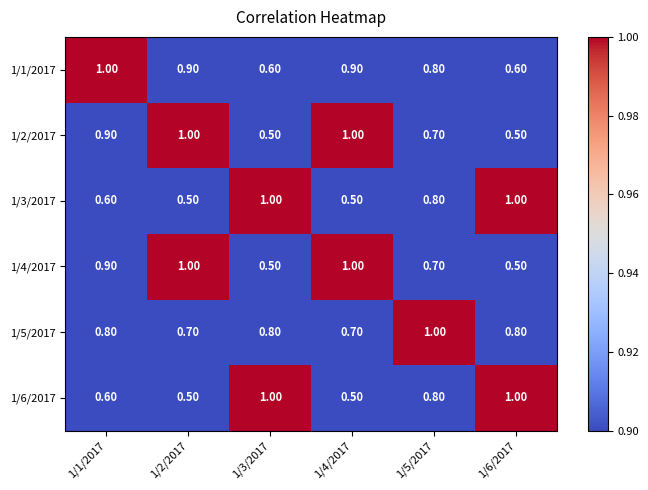

What is the difference between the 1/4/2017 values at 1/2/2017 and 1/5/2017?

0.3